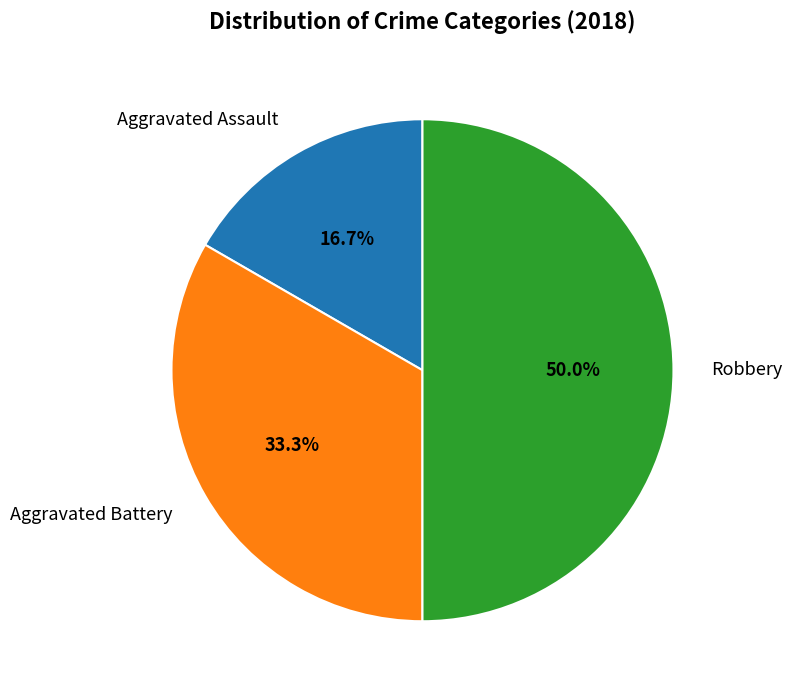

Combined, what portion of the pie is Robbery and Aggravated Battery?

83.3%